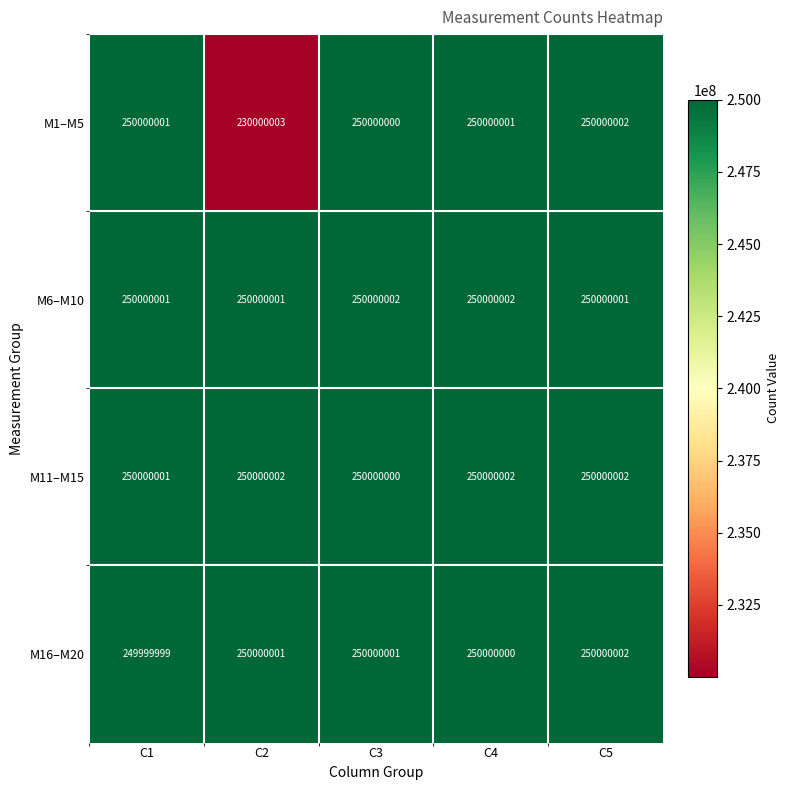

What is the spread (max minus min) of values at C2?

19999999